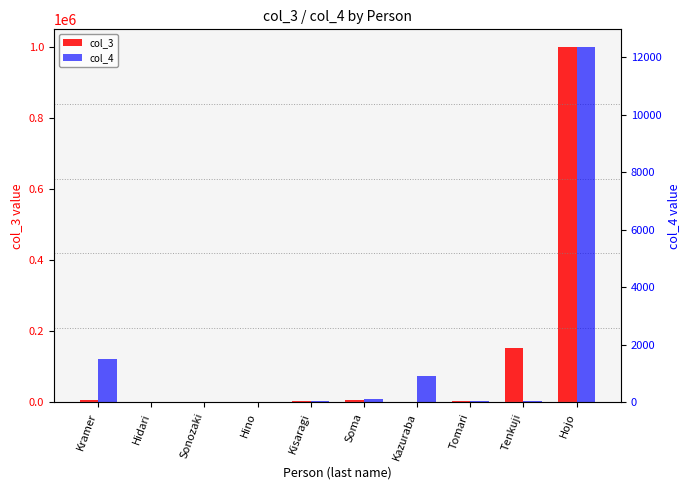

At how many categories does at least one series exceed 146823?

2